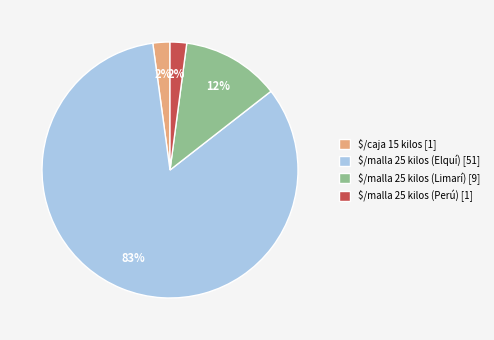

Which slice is the largest?

$/malla 25 kilos (Elquí) [51]